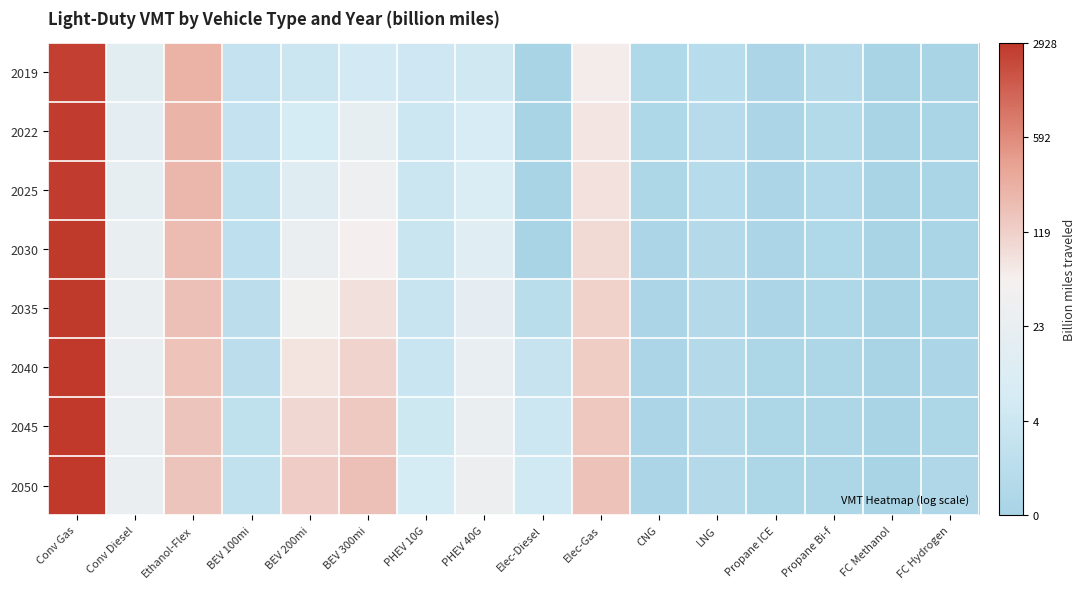

List the series in order of their peak value, highest first.

2050, 2045, 2040, 2035, 2030, 2025, 2022, 2019